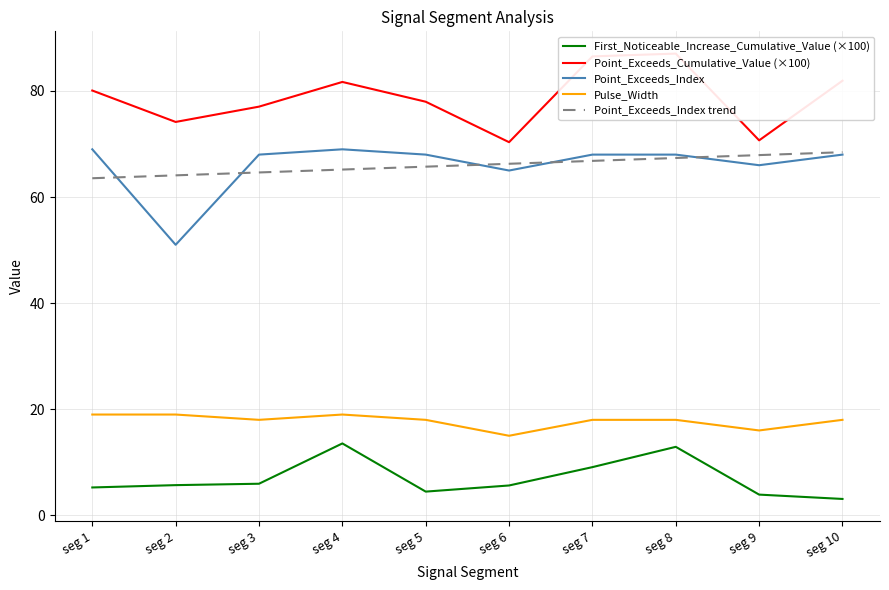

Count the Pulse_Width values in the range 18 to 19.

8